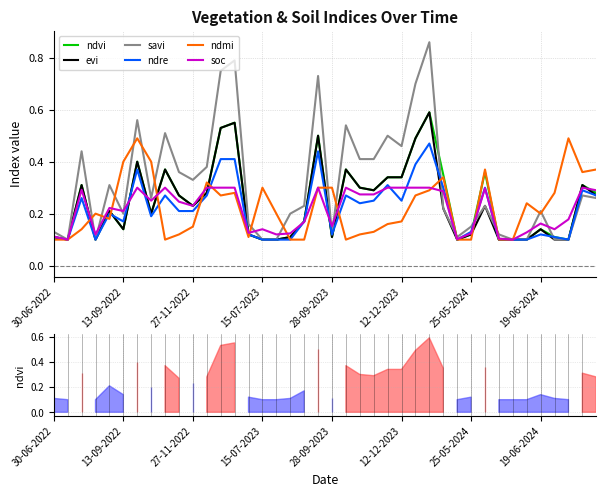

What is the average value of the savi series?

0.3